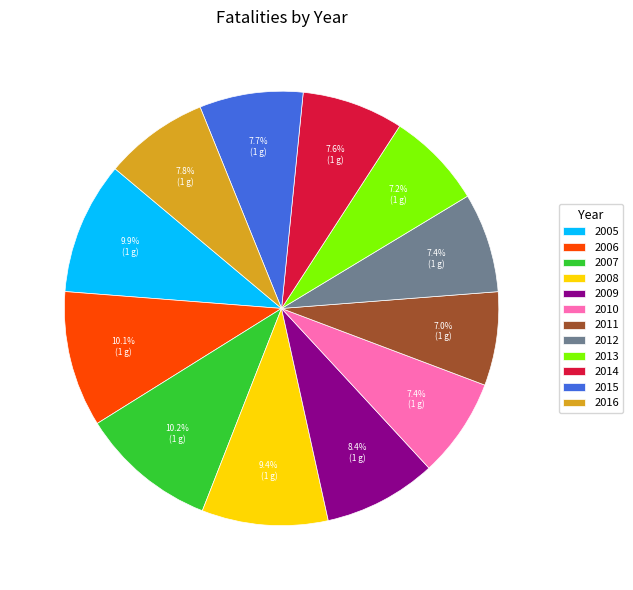

Does 2014 represent more than half of the total?

No